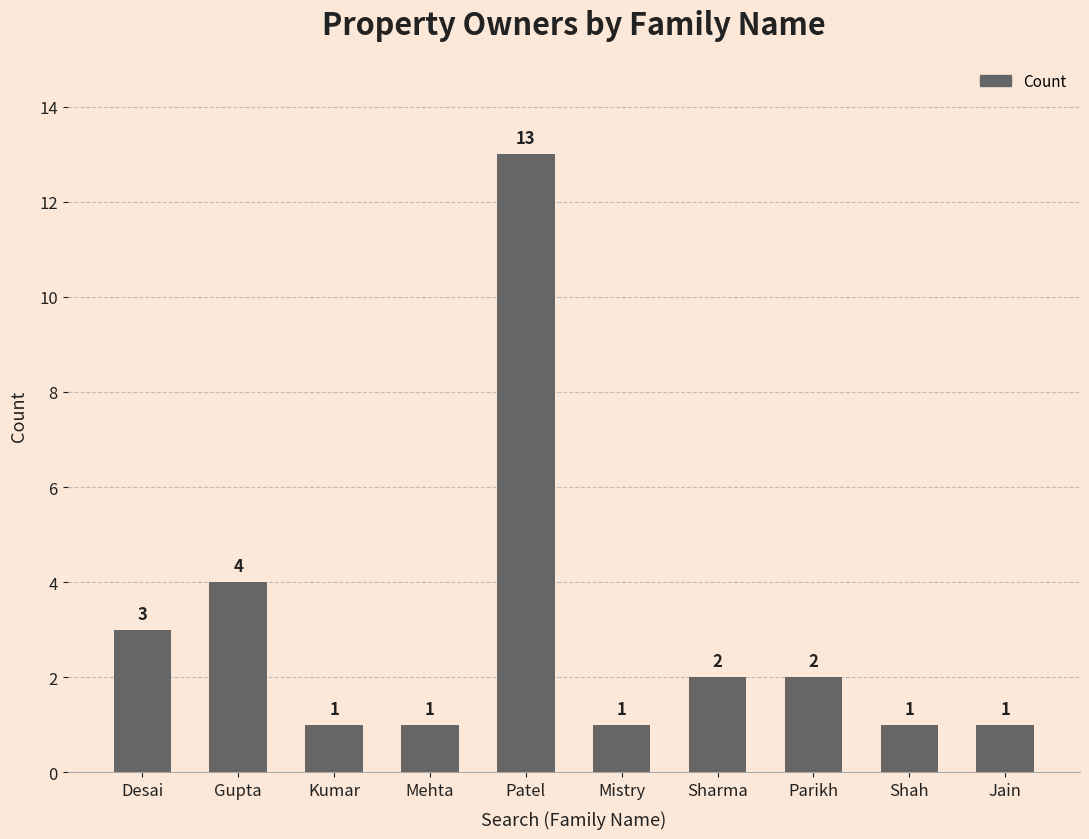

What is the ratio of the value at Patel to the value at Jain?

13.0